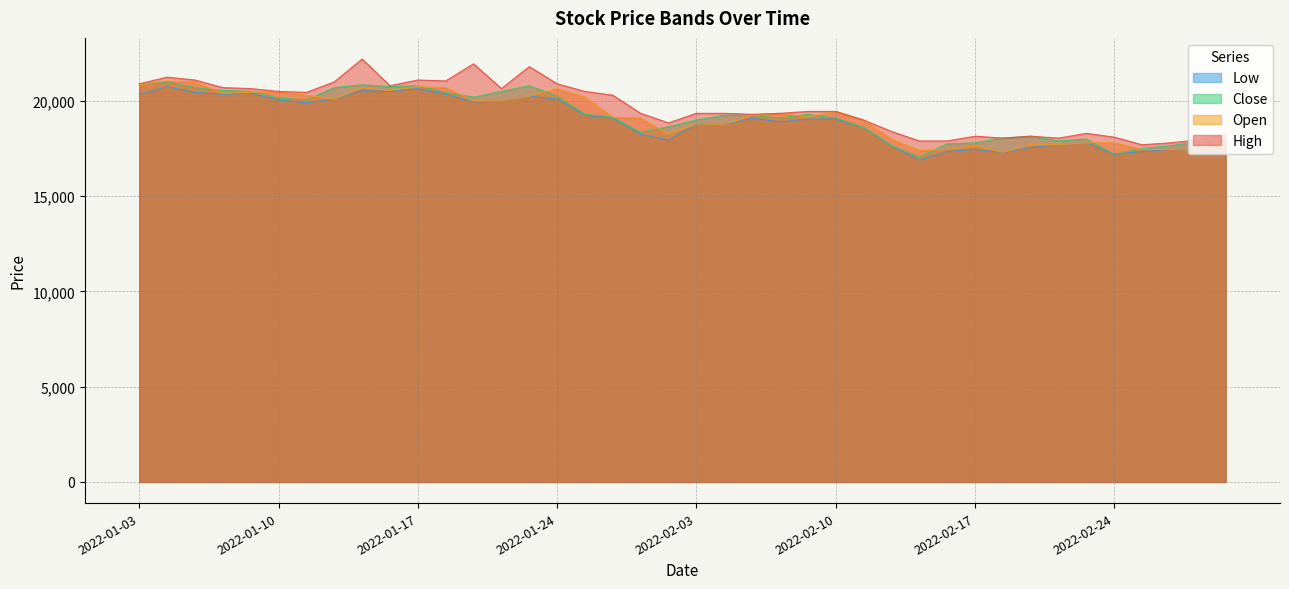

Reading right to left, extract all data points from this chart.

Open: 18000	17400	17450	17450	17800	17800	17700	17700	17300	17650	17450	17400	18000	19000	19450	19150	19350	19250	18750	18800	18250	19100	19150	20200	20650	20250	20000	20000	20700	20750	20550	20700	20100	20300	20500	20450	20400	21000	21050	20850
High: 18250	17950	17800	17700	18100	18300	18050	18150	18050	18150	17900	17900	18400	19000	19450	19450	19350	19300	19350	19350	18850	19350	20300	20500	20900	21800	20650	21950	21050	21100	20800	22200	21000	20450	20500	20650	20700	21100	21250	20900
Low: 18000	17400	17450	17350	17200	17800	17700	17550	17300	17450	17350	16900	17650	18600	19050	19050	18900	19100	18750	18800	17950	18250	19100	19250	20100	20250	20000	19950	20350	20650	20500	20550	20100	19900	20050	20400	20350	20450	20750	20350
Close: 18050	17850	17650	17500	17200	18000	17900	18150	18050	17800	17750	17050	17650	18600	19100	19300	19100	19250	19250	19000	18650	18350	19150	19300	20250	20800	20500	20200	20450	20800	20750	20850	20700	20050	20150	20500	20550	20700	21000	20900